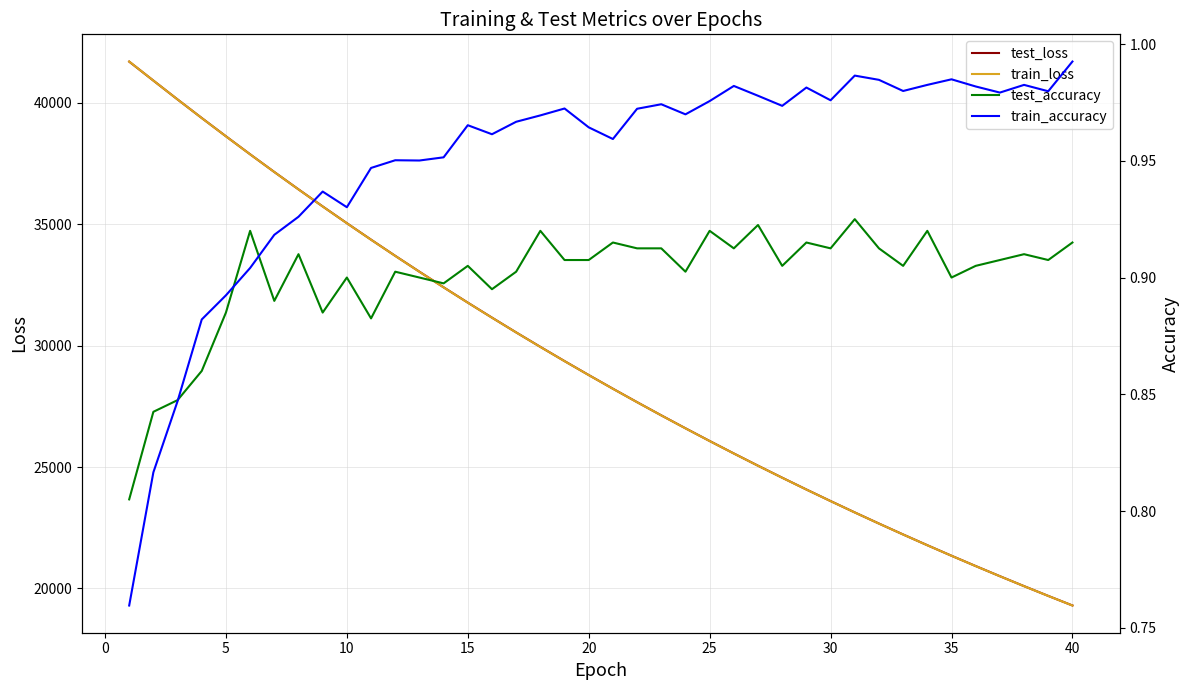

What is the highest value of the train_loss series?

41694.4